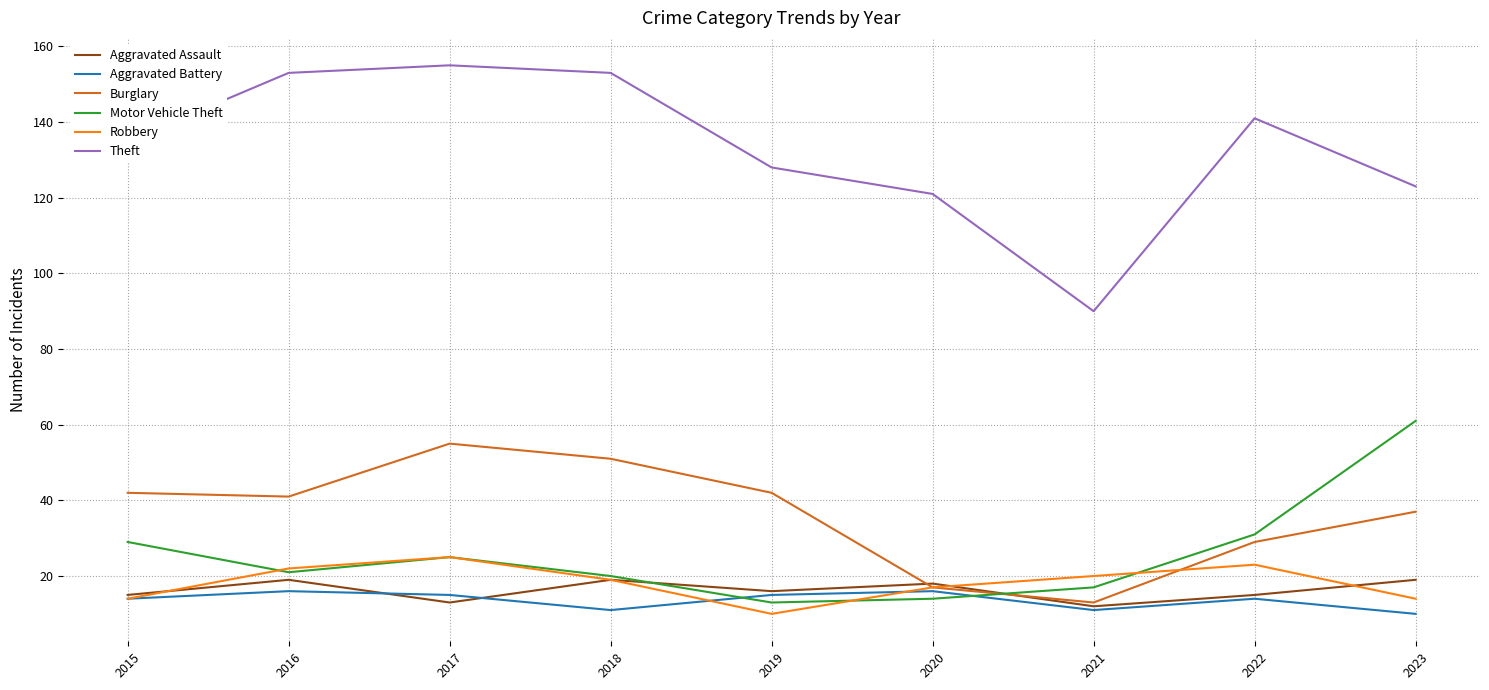

The value of Robbery at 2021 is 28. True or false?

False